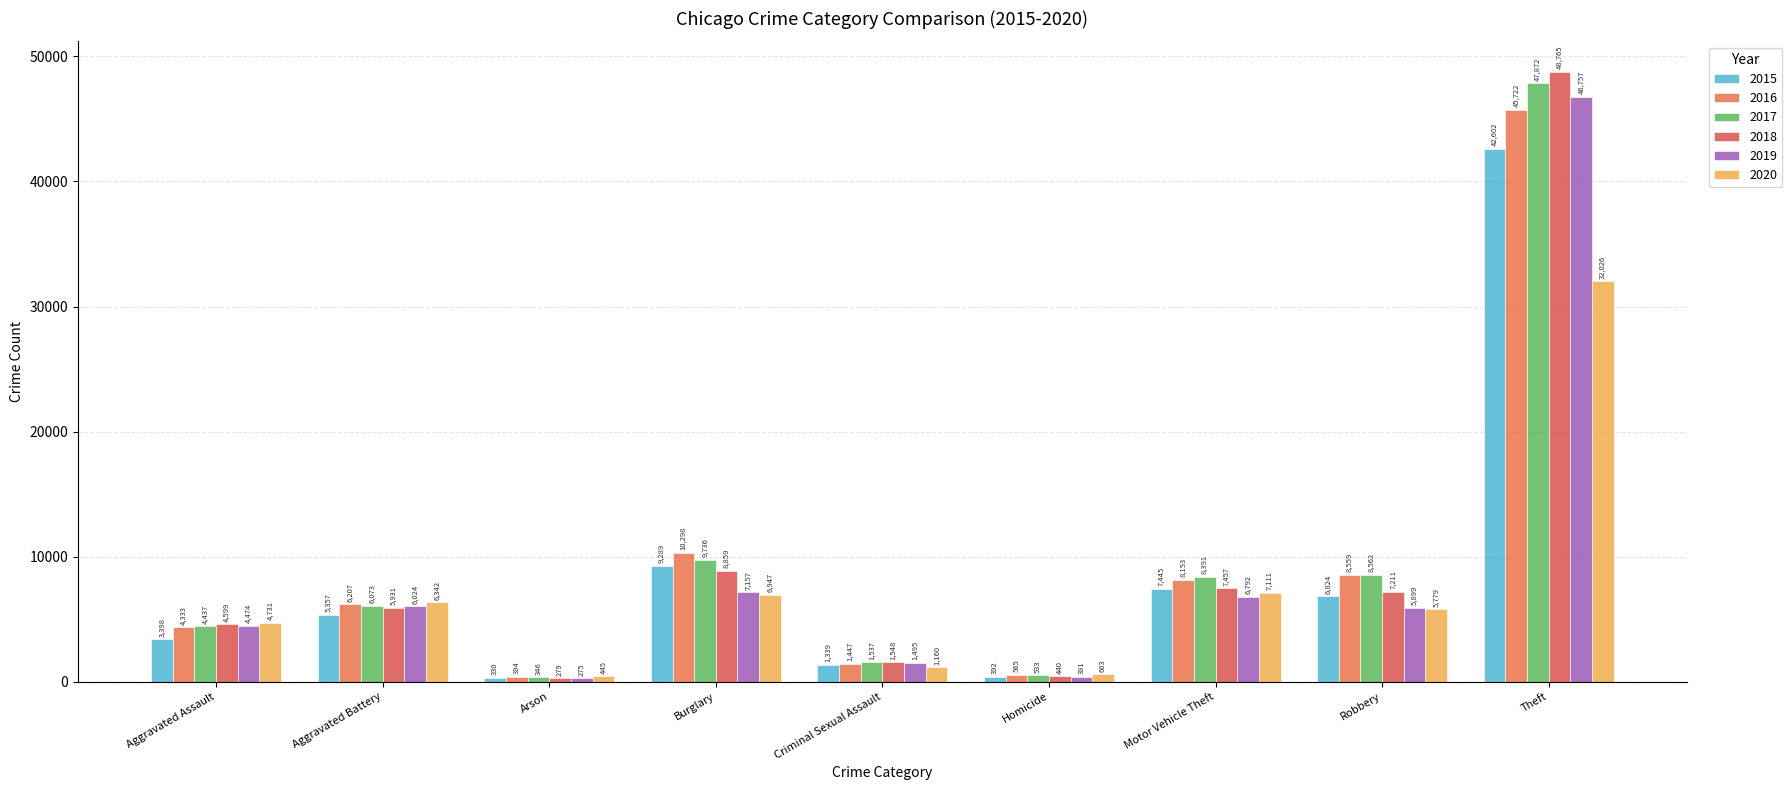

How many groups of bars are there?

9